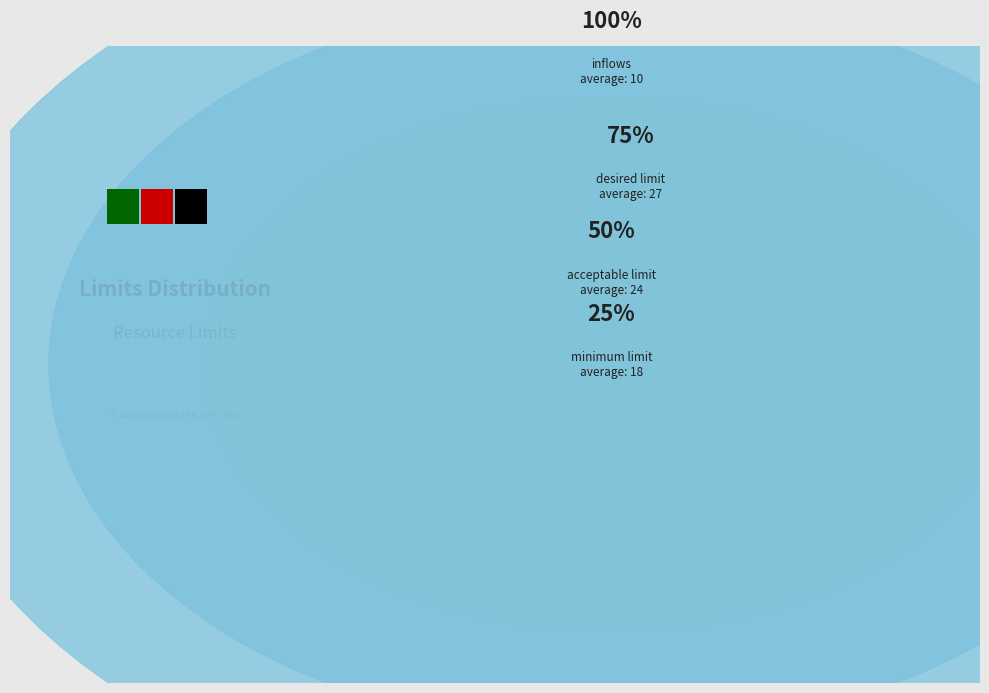

How many segments does this pie chart have?

4